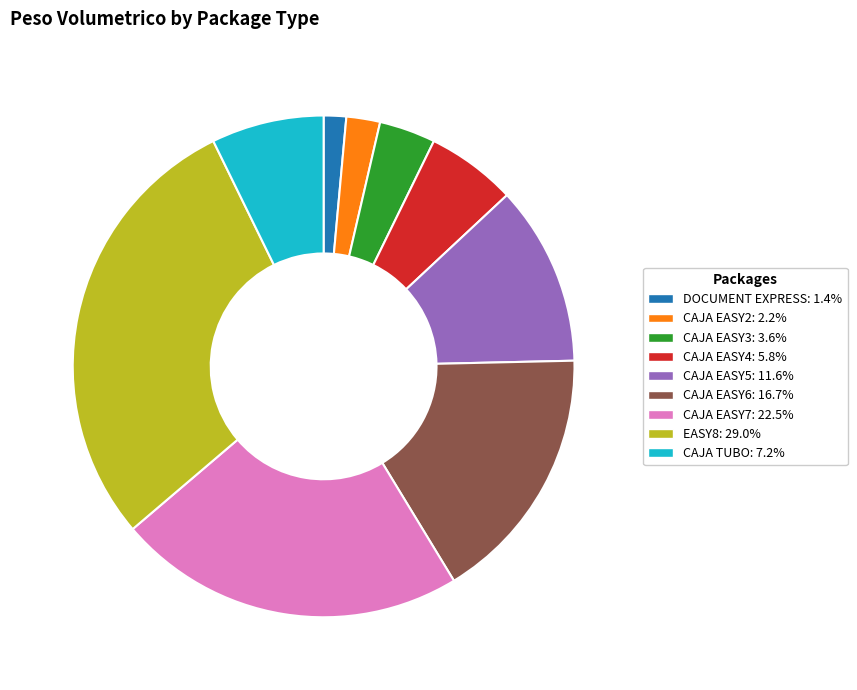

What is the largest slice in the pie chart?

EASY8